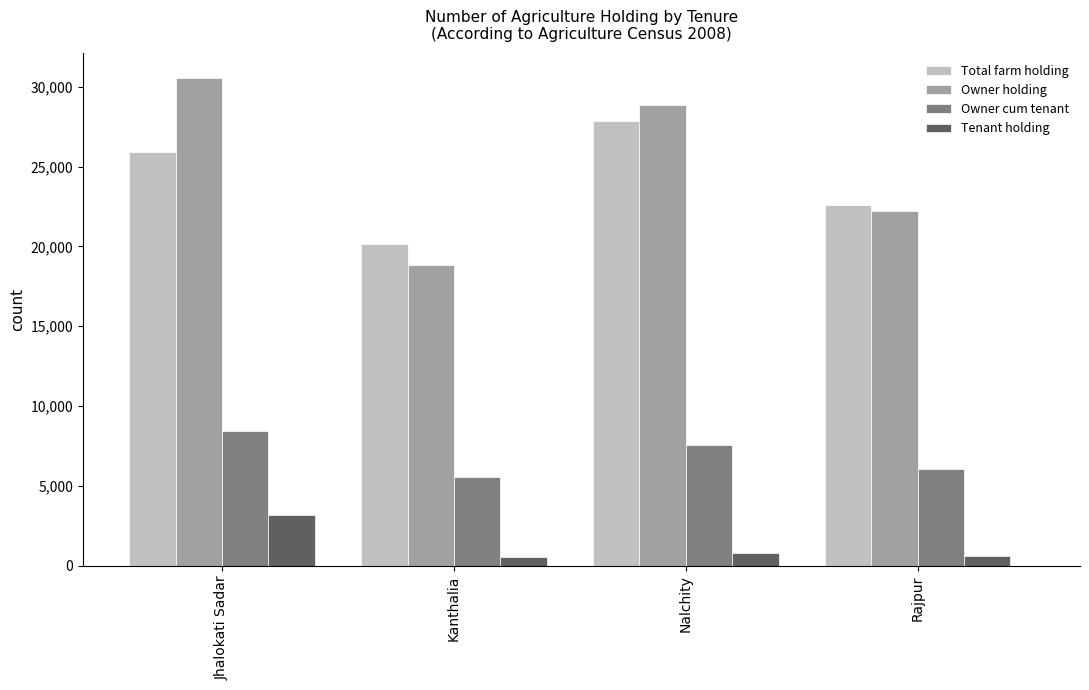

What is the total value across all series at Kanthalia?

45126